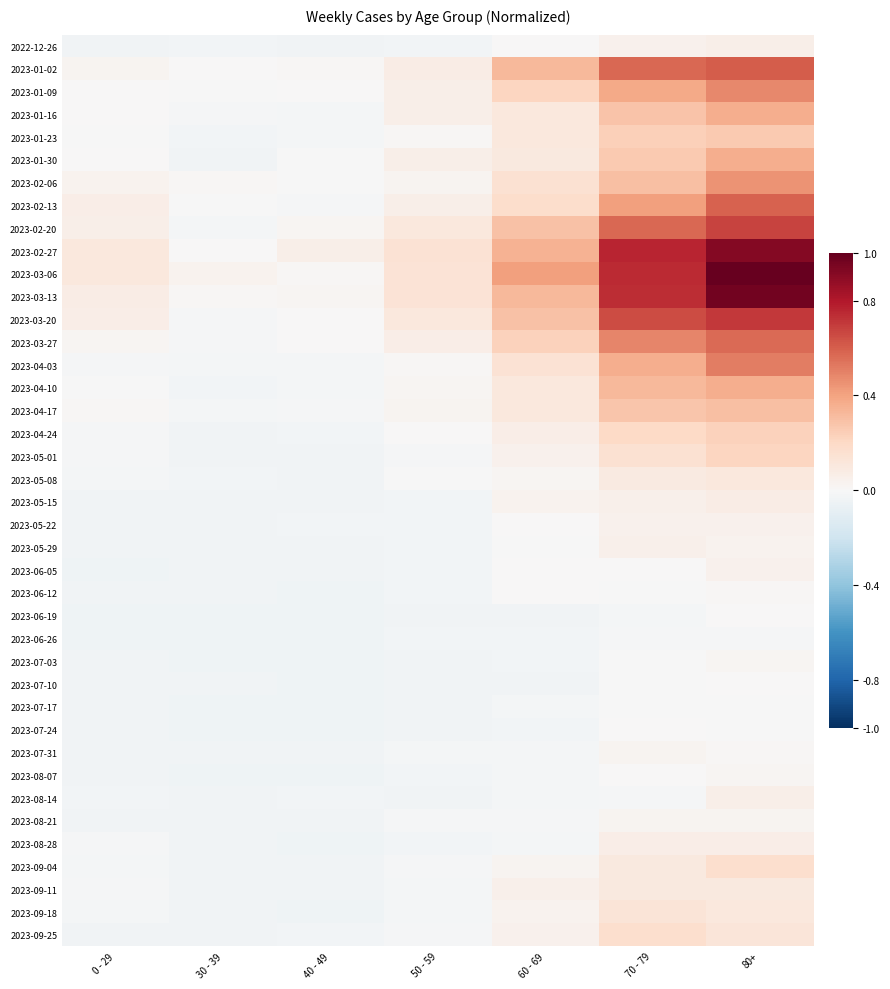

Reading left to right, what are all the values shown in this chart?

2022-12-26: 0 - 29=-0.0	30 - 39=-0.0	40 - 49=-0.0	50 - 59=-0.0	60 - 69=0.0	70 - 79=0.0	80+=0.1
2023-01-02: 0 - 29=0.0	30 - 39=0.0	40 - 49=0.0	50 - 59=0.1	60 - 69=0.3	70 - 79=0.6	80+=0.6
2023-01-09: 0 - 29=0.0	30 - 39=-0.0	40 - 49=0.0	50 - 59=0.1	60 - 69=0.2	70 - 79=0.4	80+=0.5
2023-01-16: 0 - 29=0.0	30 - 39=-0.0	40 - 49=-0.0	50 - 59=0.1	60 - 69=0.1	70 - 79=0.3	80+=0.4
2023-01-23: 0 - 29=-0.0	30 - 39=-0.0	40 - 49=-0.0	50 - 59=0.0	60 - 69=0.1	70 - 79=0.2	80+=0.3
2023-01-30: 0 - 29=0.0	30 - 39=-0.0	40 - 49=-0.0	50 - 59=0.1	60 - 69=0.1	70 - 79=0.3	80+=0.4
2023-02-06: 0 - 29=0.0	30 - 39=0.0	40 - 49=-0.0	50 - 59=0.0	60 - 69=0.2	70 - 79=0.3	80+=0.4
2023-02-13: 0 - 29=0.1	30 - 39=-0.0	40 - 49=-0.0	50 - 59=0.1	60 - 69=0.2	70 - 79=0.4	80+=0.6
2023-02-20: 0 - 29=0.1	30 - 39=-0.0	40 - 49=0.0	50 - 59=0.1	60 - 69=0.3	70 - 79=0.6	80+=0.7
2023-02-27: 0 - 29=0.1	30 - 39=0.0	40 - 49=0.1	50 - 59=0.1	60 - 69=0.3	70 - 79=0.8	80+=0.9
2023-03-06: 0 - 29=0.1	30 - 39=0.0	40 - 49=0.0	50 - 59=0.1	60 - 69=0.4	70 - 79=0.7	80+=1.0
2023-03-13: 0 - 29=0.1	30 - 39=0.0	40 - 49=0.0	50 - 59=0.1	60 - 69=0.3	70 - 79=0.7	80+=1.0
2023-03-20: 0 - 29=0.1	30 - 39=-0.0	40 - 49=0.0	50 - 59=0.1	60 - 69=0.3	70 - 79=0.6	80+=0.7
2023-03-27: 0 - 29=0.0	30 - 39=-0.0	40 - 49=0.0	50 - 59=0.1	60 - 69=0.2	70 - 79=0.5	80+=0.6
2023-04-03: 0 - 29=-0.0	30 - 39=-0.0	40 - 49=-0.0	50 - 59=0.0	60 - 69=0.1	70 - 79=0.4	80+=0.5
2023-04-10: 0 - 29=-0.0	30 - 39=-0.0	40 - 49=-0.0	50 - 59=0.0	60 - 69=0.1	70 - 79=0.3	80+=0.4
2023-04-17: 0 - 29=0.0	30 - 39=-0.0	40 - 49=-0.0	50 - 59=0.0	60 - 69=0.1	70 - 79=0.3	80+=0.3
2023-04-24: 0 - 29=-0.0	30 - 39=-0.0	40 - 49=-0.0	50 - 59=0.0	60 - 69=0.1	70 - 79=0.2	80+=0.2
2023-05-01: 0 - 29=-0.0	30 - 39=-0.0	40 - 49=-0.0	50 - 59=-0.0	60 - 69=0.0	70 - 79=0.2	80+=0.2
2023-05-08: 0 - 29=-0.0	30 - 39=-0.0	40 - 49=-0.0	50 - 59=-0.0	60 - 69=0.0	70 - 79=0.1	80+=0.1
2023-05-15: 0 - 29=-0.0	30 - 39=-0.0	40 - 49=-0.0	50 - 59=-0.0	60 - 69=0.0	70 - 79=0.1	80+=0.1
2023-05-22: 0 - 29=-0.0	30 - 39=-0.0	40 - 49=-0.0	50 - 59=-0.0	60 - 69=0.0	70 - 79=0.0	80+=0.0
2023-05-29: 0 - 29=-0.0	30 - 39=-0.0	40 - 49=-0.0	50 - 59=-0.0	60 - 69=-0.0	70 - 79=0.1	80+=0.0
2023-06-05: 0 - 29=-0.0	30 - 39=-0.0	40 - 49=-0.0	50 - 59=-0.0	60 - 69=0.0	70 - 79=0.0	80+=0.0
2023-06-12: 0 - 29=-0.0	30 - 39=-0.0	40 - 49=-0.0	50 - 59=-0.0	60 - 69=0.0	70 - 79=-0.0	80+=0.0
2023-06-19: 0 - 29=-0.0	30 - 39=-0.0	40 - 49=-0.0	50 - 59=-0.0	60 - 69=-0.0	70 - 79=-0.0	80+=0.0
2023-06-26: 0 - 29=-0.0	30 - 39=-0.0	40 - 49=-0.0	50 - 59=-0.0	60 - 69=-0.0	70 - 79=-0.0	80+=-0.0
2023-07-03: 0 - 29=-0.0	30 - 39=-0.0	40 - 49=-0.0	50 - 59=-0.0	60 - 69=-0.0	70 - 79=-0.0	80+=0.0
2023-07-10: 0 - 29=-0.0	30 - 39=-0.0	40 - 49=-0.0	50 - 59=-0.0	60 - 69=-0.0	70 - 79=-0.0	80+=0.0
2023-07-17: 0 - 29=-0.0	30 - 39=-0.0	40 - 49=-0.0	50 - 59=-0.0	60 - 69=-0.0	70 - 79=-0.0	80+=-0.0
2023-07-24: 0 - 29=-0.0	30 - 39=-0.0	40 - 49=-0.0	50 - 59=-0.0	60 - 69=-0.0	70 - 79=0.0	80+=-0.0
2023-07-31: 0 - 29=-0.0	30 - 39=-0.0	40 - 49=-0.0	50 - 59=-0.0	60 - 69=-0.0	70 - 79=0.0	80+=0.0
2023-08-07: 0 - 29=-0.0	30 - 39=-0.0	40 - 49=-0.0	50 - 59=-0.0	60 - 69=-0.0	70 - 79=0.0	80+=0.0
2023-08-14: 0 - 29=-0.0	30 - 39=-0.0	40 - 49=-0.0	50 - 59=-0.0	60 - 69=-0.0	70 - 79=-0.0	80+=0.1
2023-08-21: 0 - 29=-0.0	30 - 39=-0.0	40 - 49=-0.0	50 - 59=-0.0	60 - 69=-0.0	70 - 79=0.0	80+=0.0
2023-08-28: 0 - 29=-0.0	30 - 39=-0.0	40 - 49=-0.0	50 - 59=-0.0	60 - 69=-0.0	70 - 79=0.1	80+=0.1
2023-09-04: 0 - 29=-0.0	30 - 39=-0.0	40 - 49=-0.0	50 - 59=-0.0	60 - 69=0.0	70 - 79=0.1	80+=0.2
2023-09-11: 0 - 29=-0.0	30 - 39=-0.0	40 - 49=-0.0	50 - 59=-0.0	60 - 69=0.0	70 - 79=0.1	80+=0.1
2023-09-18: 0 - 29=-0.0	30 - 39=-0.0	40 - 49=-0.0	50 - 59=-0.0	60 - 69=0.0	70 - 79=0.1	80+=0.1
2023-09-25: 0 - 29=-0.0	30 - 39=-0.0	40 - 49=-0.0	50 - 59=-0.0	60 - 69=0.0	70 - 79=0.2	80+=0.1